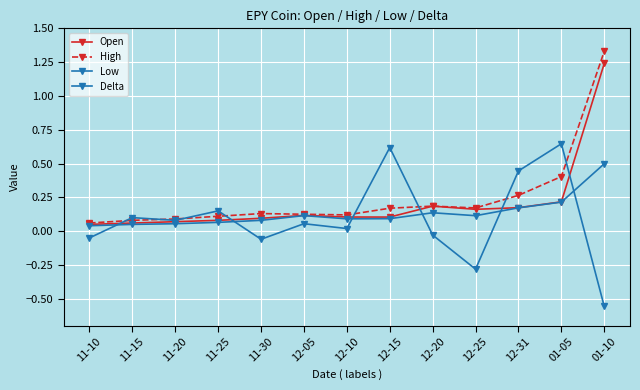

Count the number of data series in this chart.

4